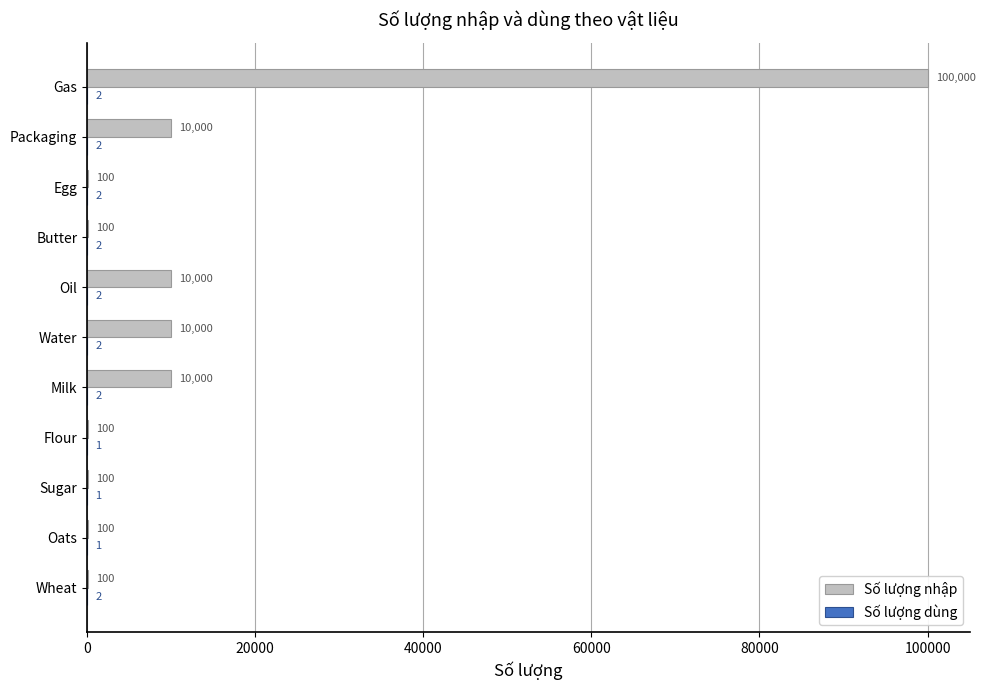

Which series has the widest spread of values?

Số lượng nhập